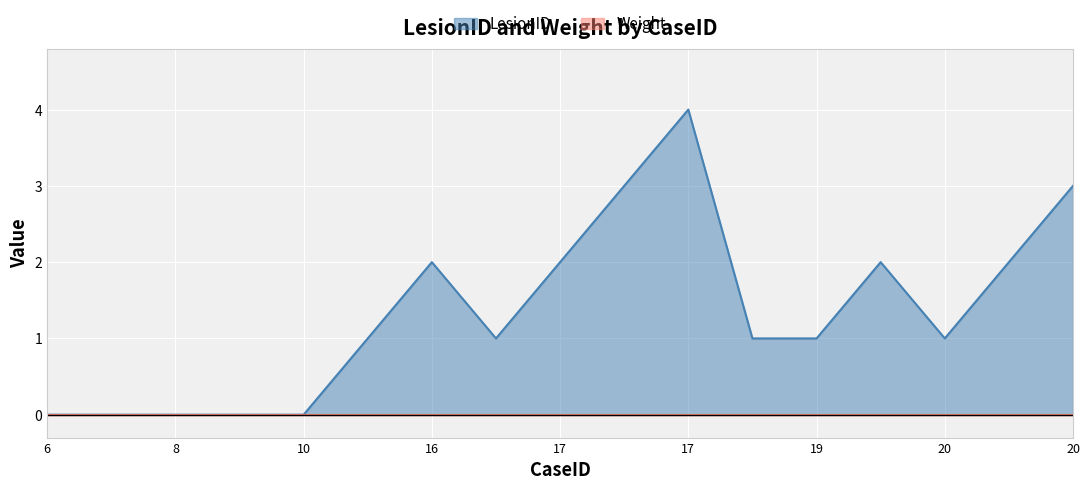

Where does the data first go above 1?

16